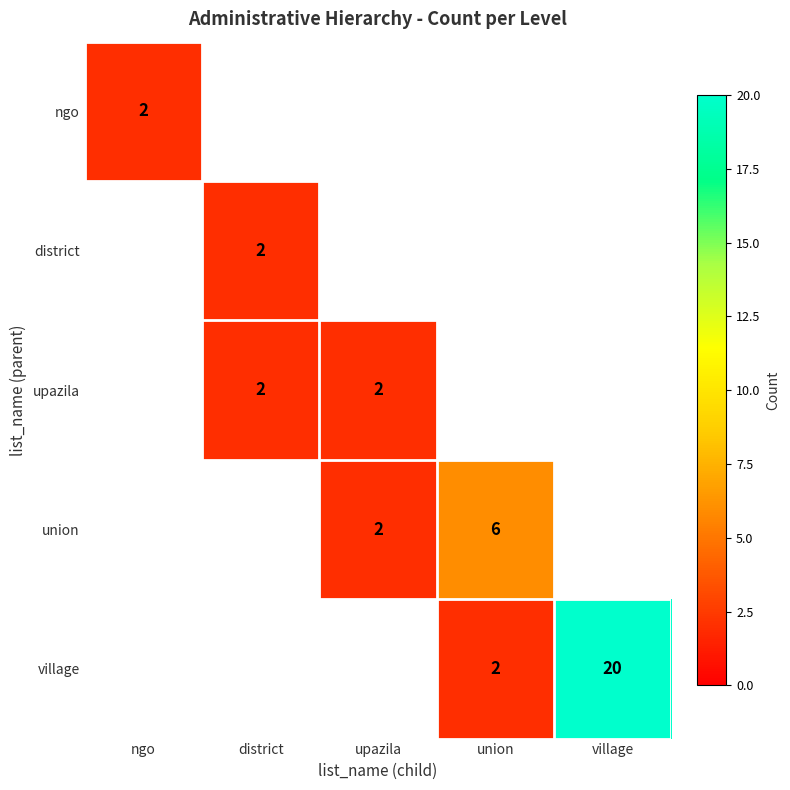

What is the sum of the union values at union and upazila?

8